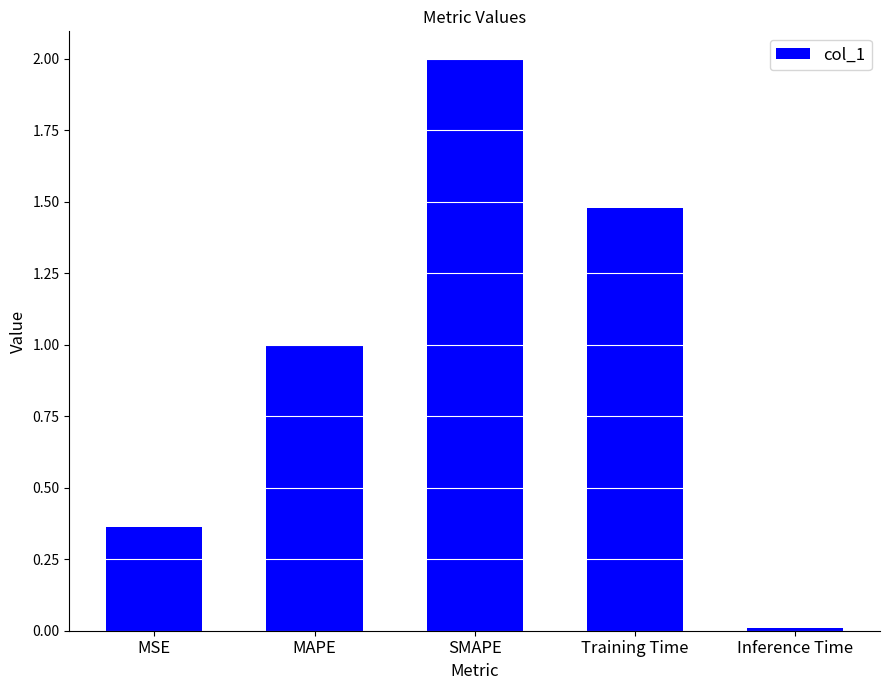

What is the greatest value displayed?

2.0